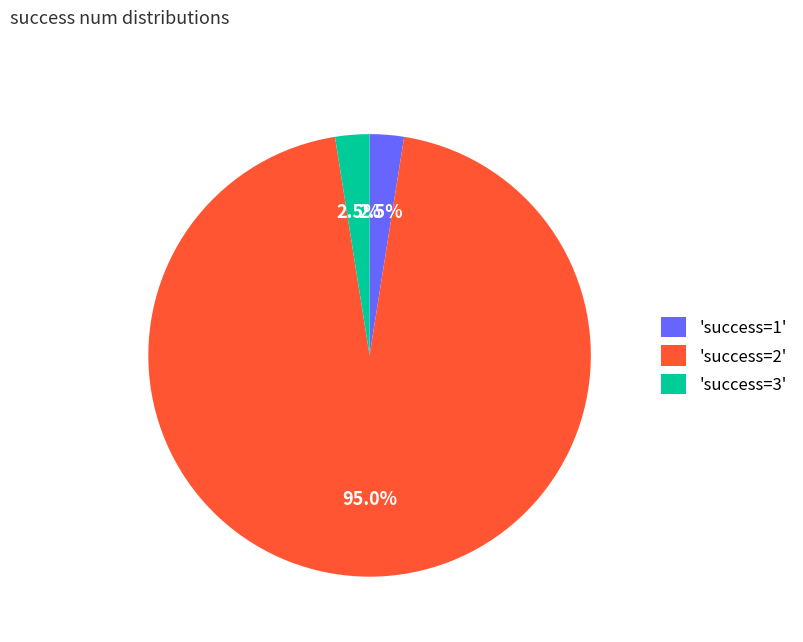

Between 'success=2' and 'success=3', which is larger?

'success=2'